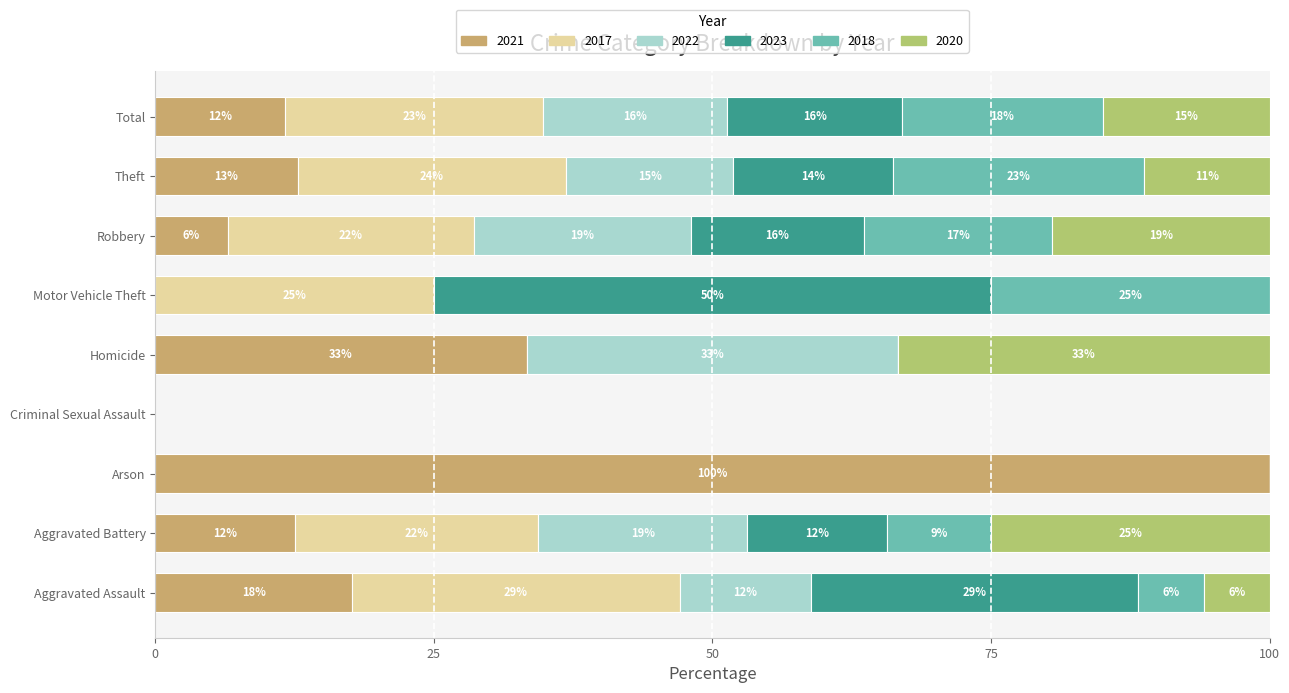

The 2017 series shows 7 at Robbery. True or false?

False